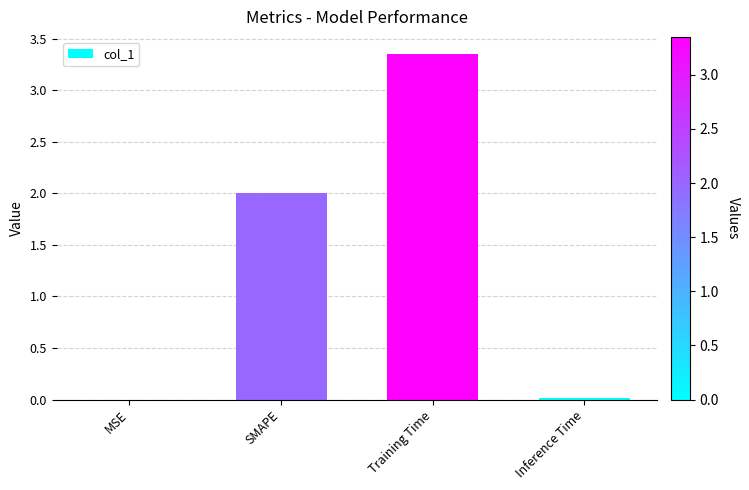

Which has a higher value, Training Time or SMAPE?

Training Time